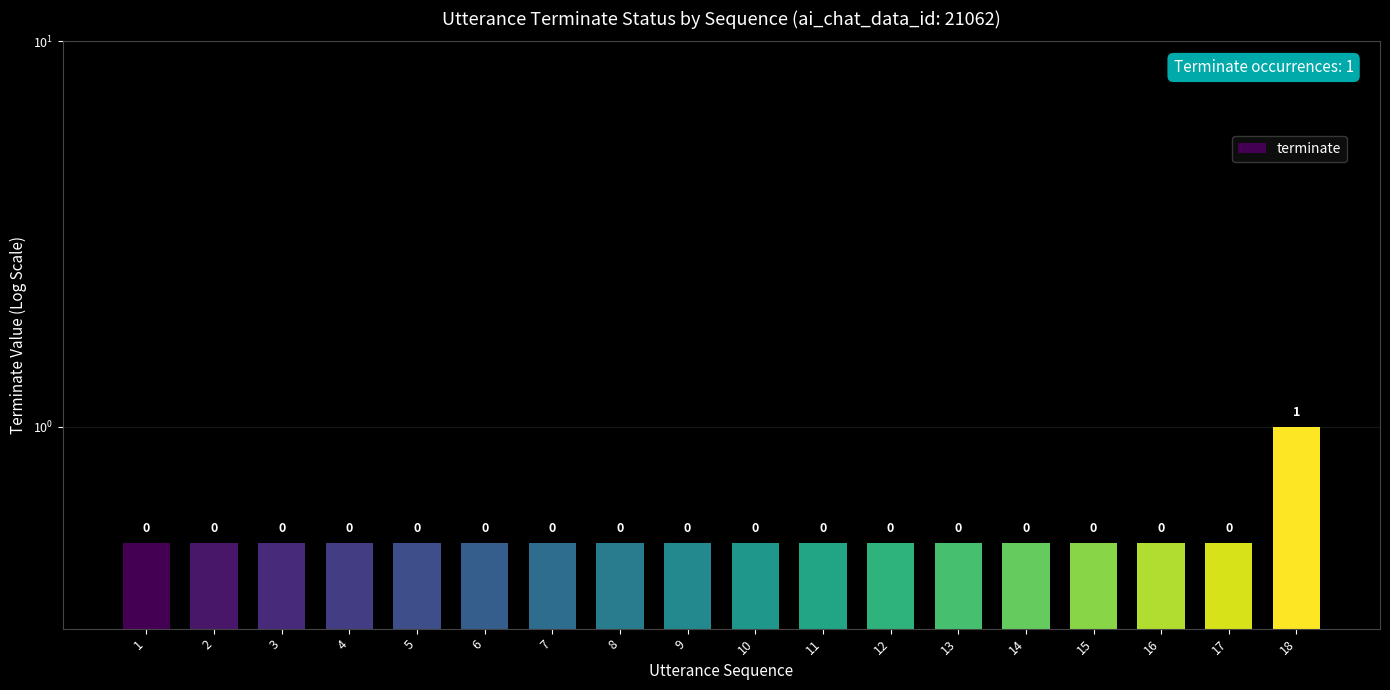

Reading right to left, what are all the values shown in this chart?

1.0	0.5	0.5	0.5	0.5	0.5	0.5	0.5	0.5	0.5	0.5	0.5	0.5	0.5	0.5	0.5	0.5	0.5